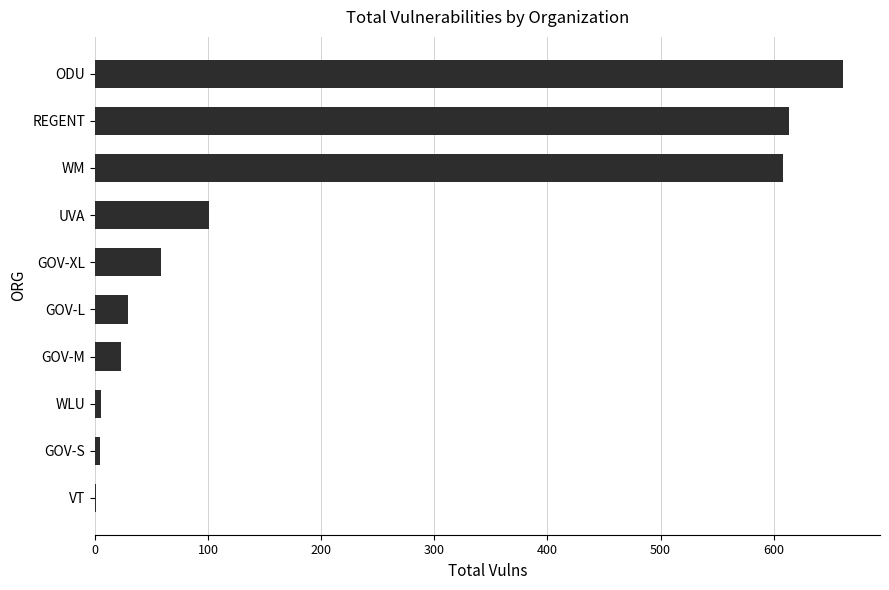

How many data points does each series have?

10